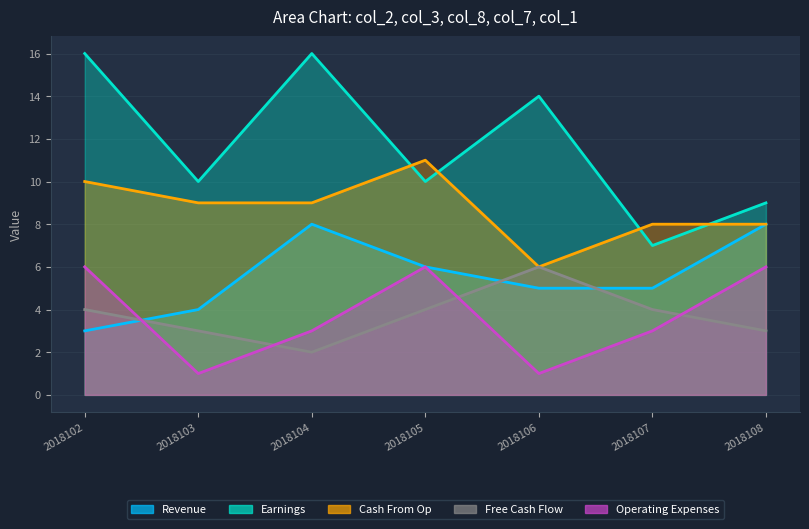

At 2018105, list the series in order from largest to smallest.

col_8, col_3, col_2, col_1, col_7